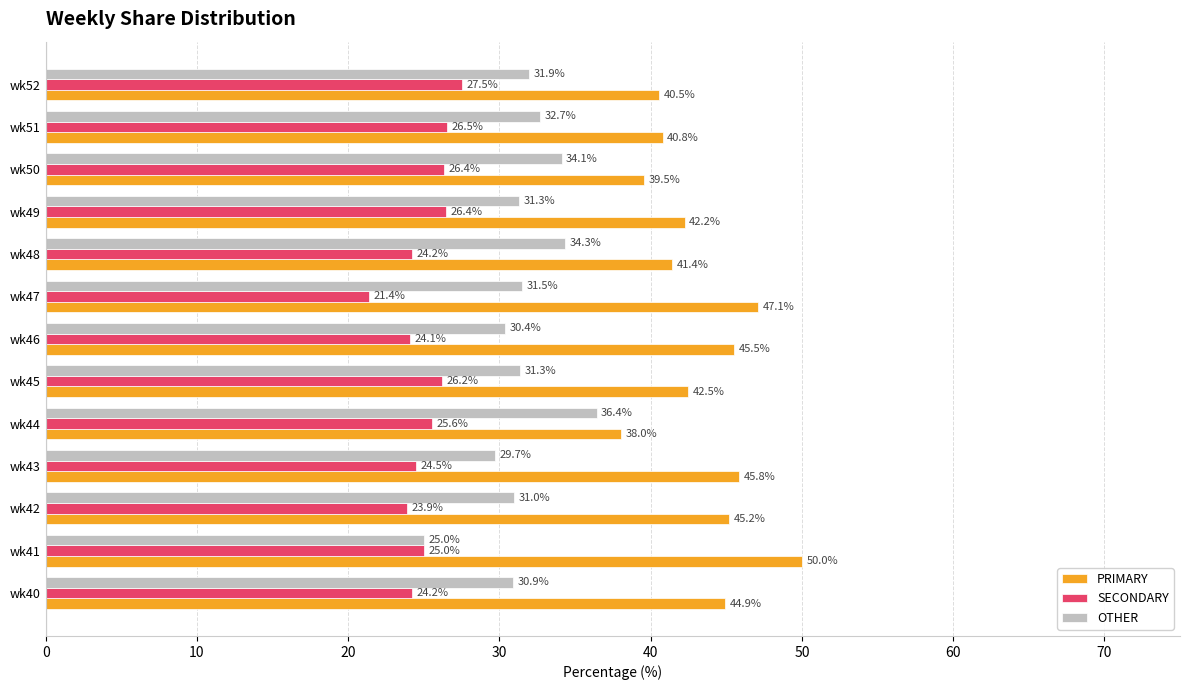

What is the minimum value for SECONDARY?

21.4